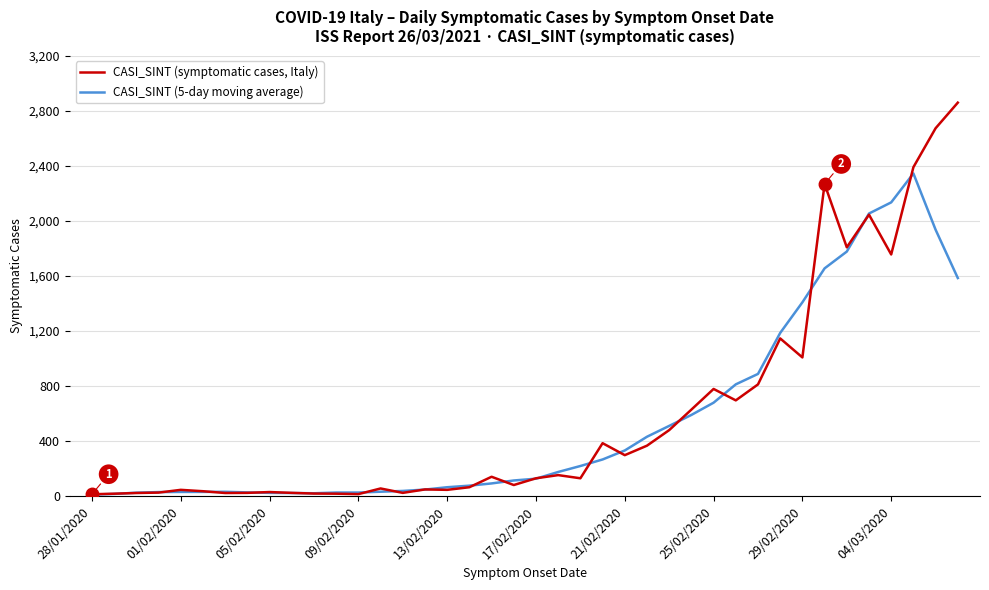

What is the sum of all CASI_SINT (5-day moving average) values?

21863.8